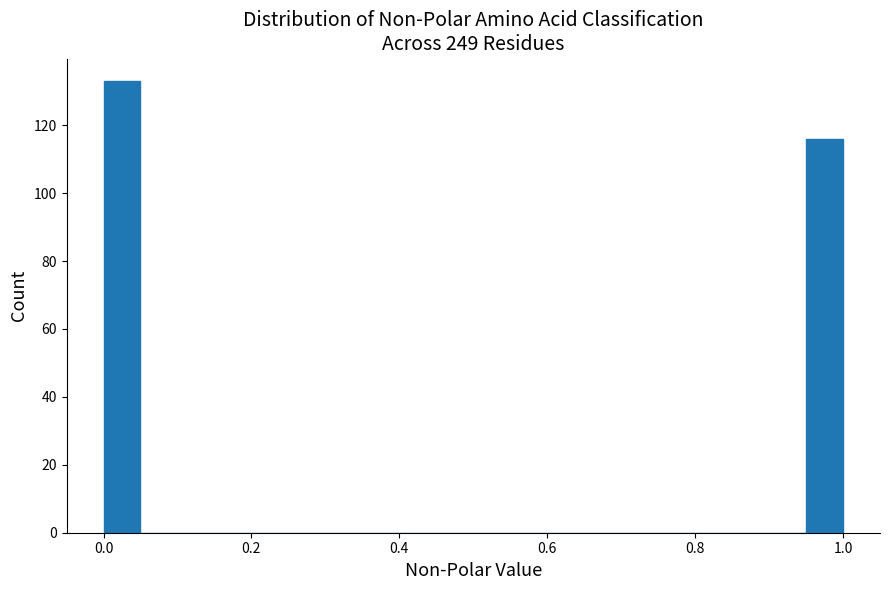

Around what value on the x-axis is the tallest bar? Give the approximate position of its centre, as read against the axis.

0.02